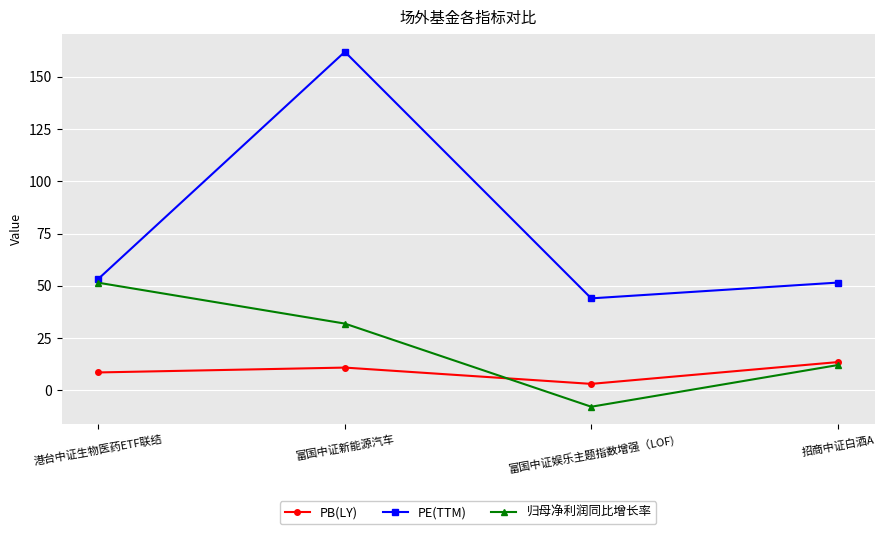

True or false: PB(LY) has more than 0 points higher than both neighbors.

True